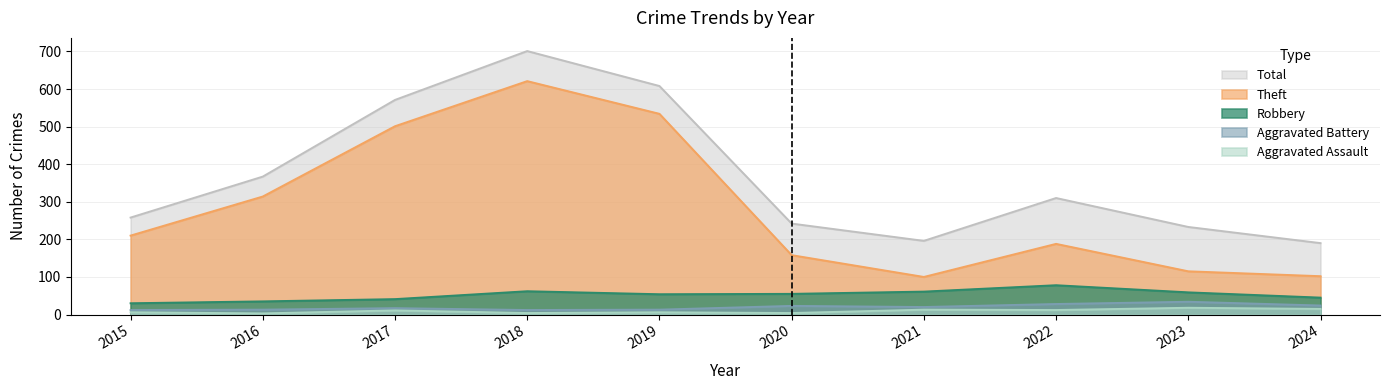

What is the total value across all series at 2022?

616